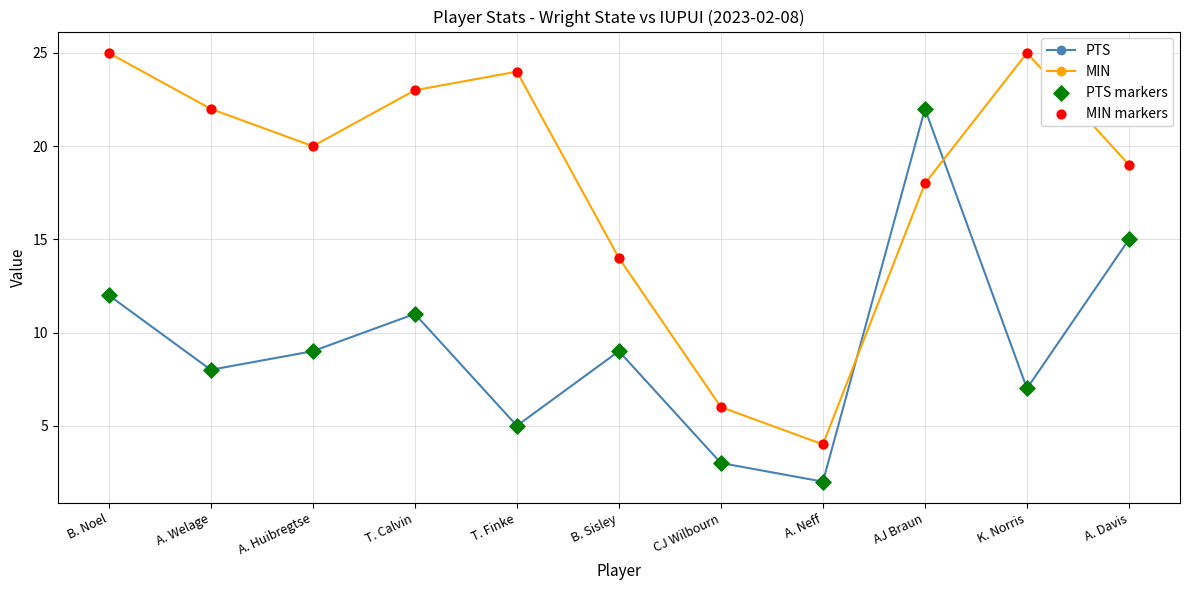

At which category is the sum across all series the highest?

AJ Braun